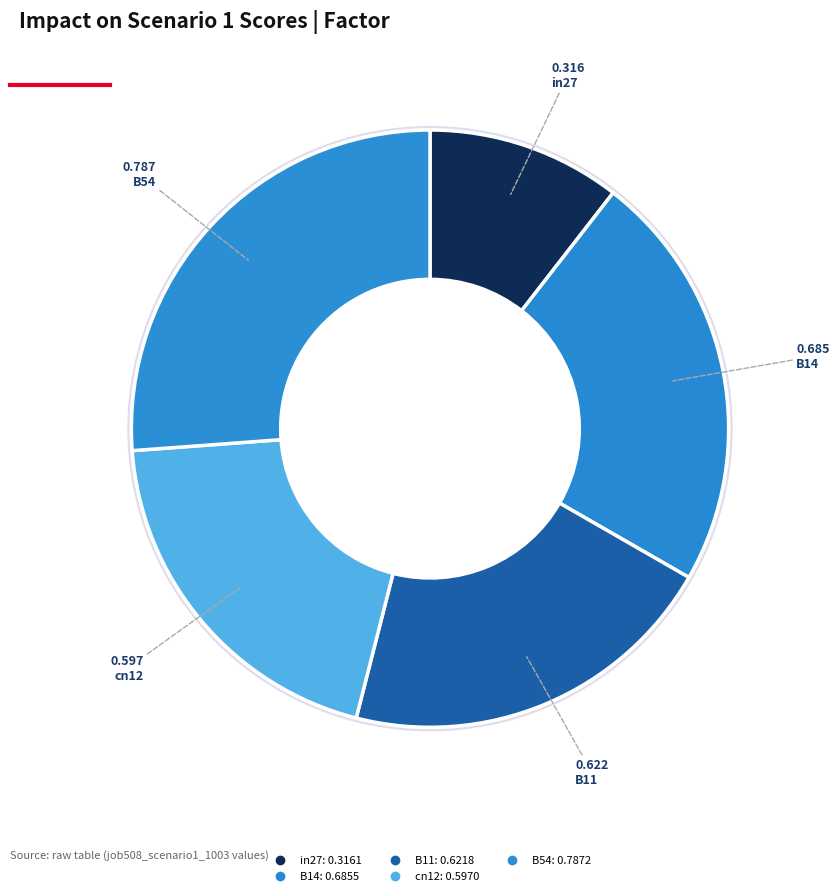

How many slices are in this pie chart?

5